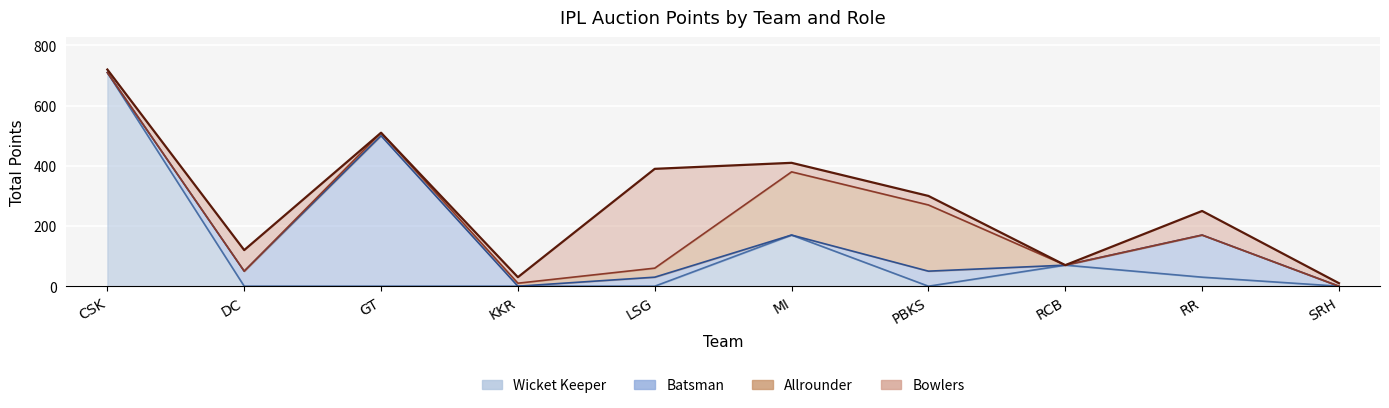

Reading left to right, what are all the values shown in this chart?

WICKET KEEPER: 710	0	0	0	0	170	0	70	30	0
BATSMAN: 0	50	500	0	30	0	50	0	140	0
ALLROUNDER: 0	0	10	10	30	210	220	0	0	0
BOWLERS: 10	70	0	20	330	30	30	0	80	10